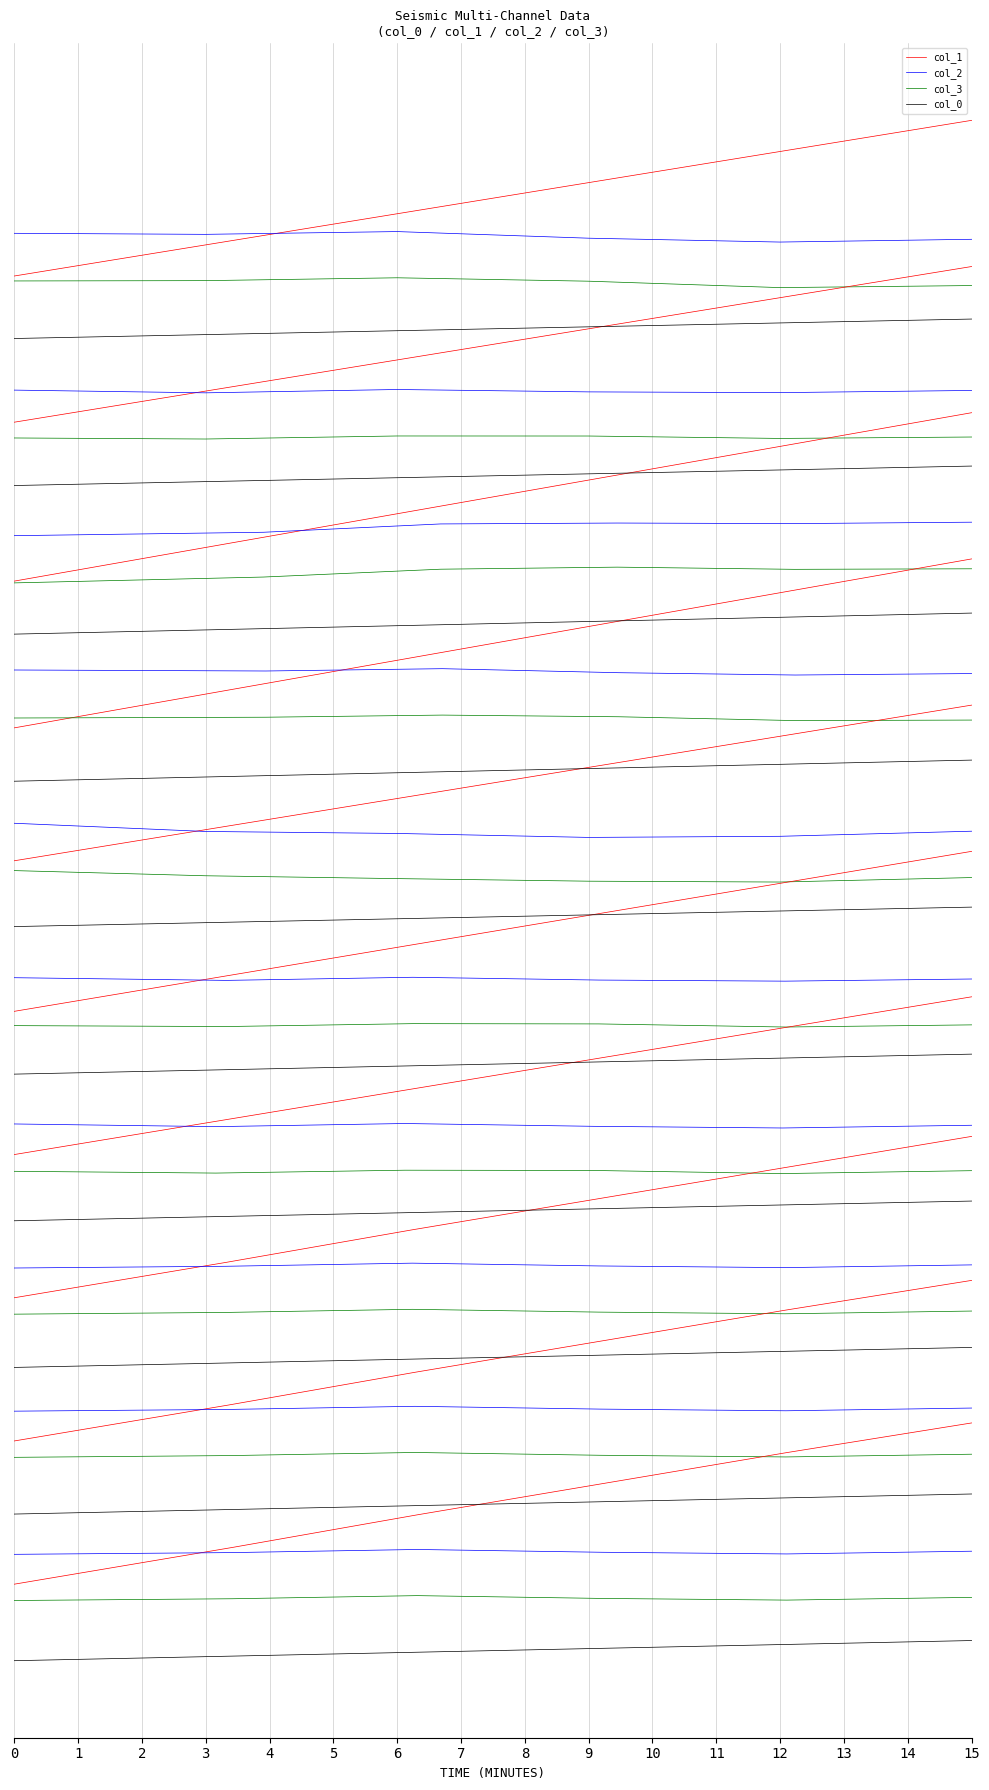

How many interior local valleys does the col_3 series have?

1